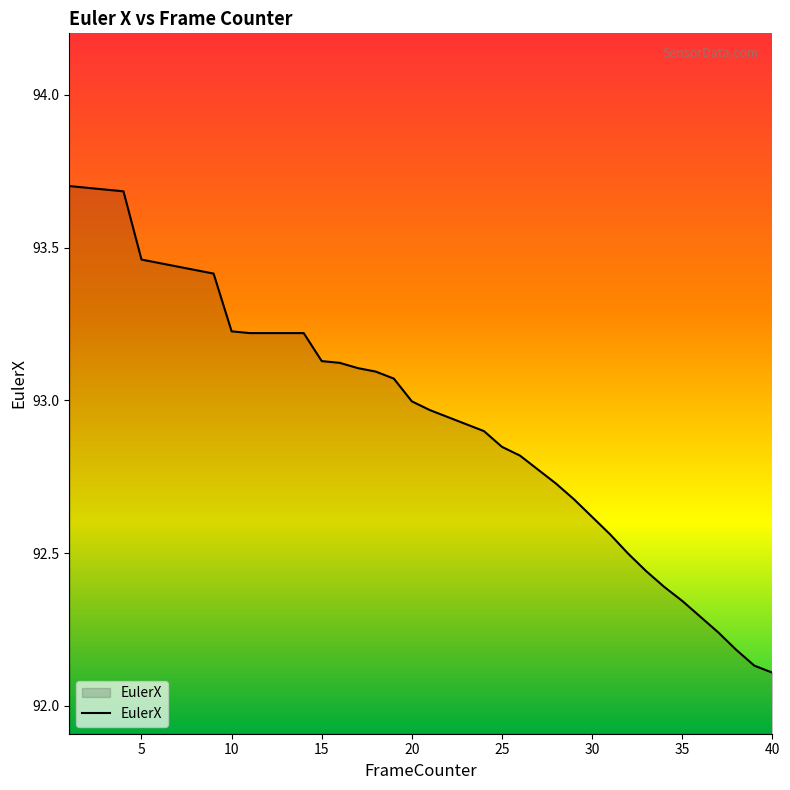

What is the difference between the maximum and minimum values?

1.6